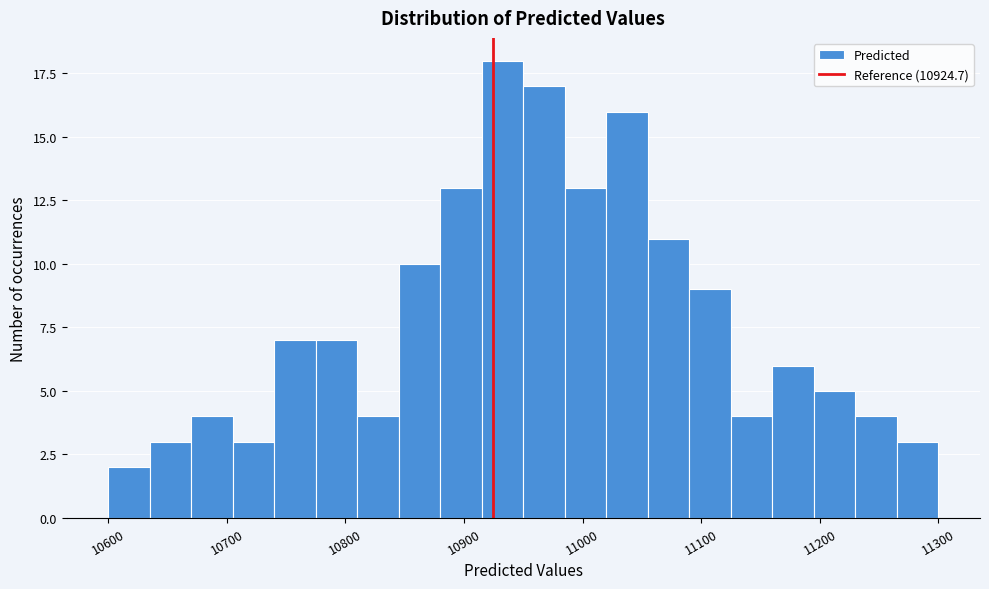

Read against the x-axis, roughly where is the centre of the tallest bar?

10930